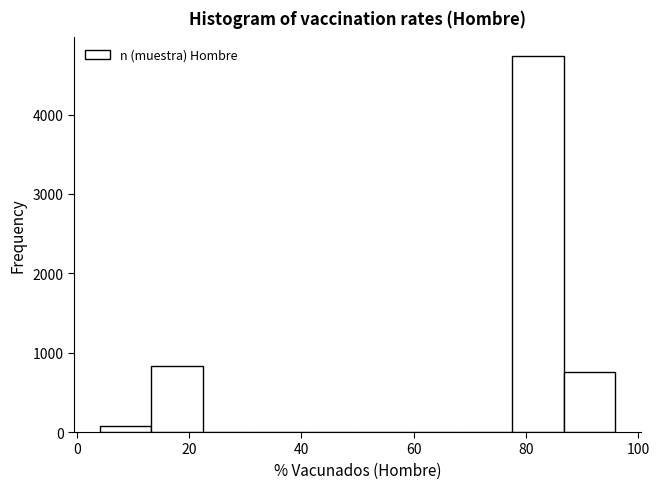

How tall is the bar that spans 14 to 22 on the x-axis? Neither the bar edges nor the heights are printed on the chart, so give them approximately, as read against the axes.

800